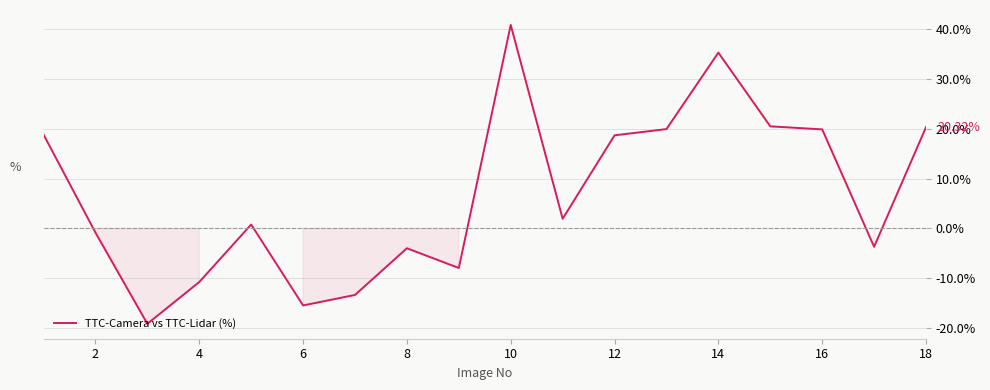

Does the chart display data point markers on the line(s)?

No